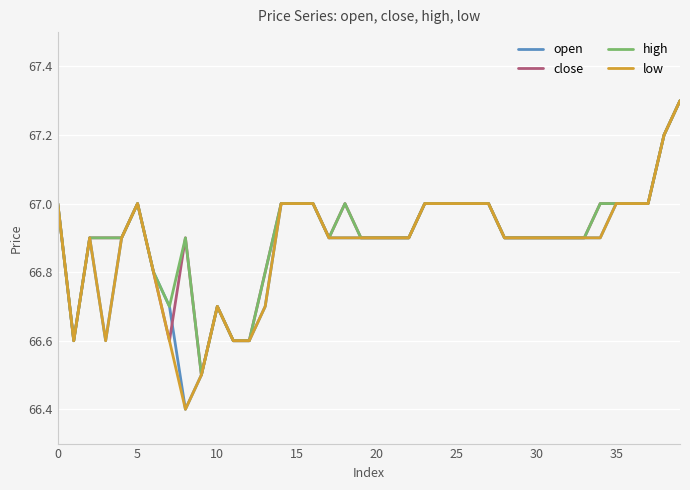

What is the smallest value displayed?

66.4